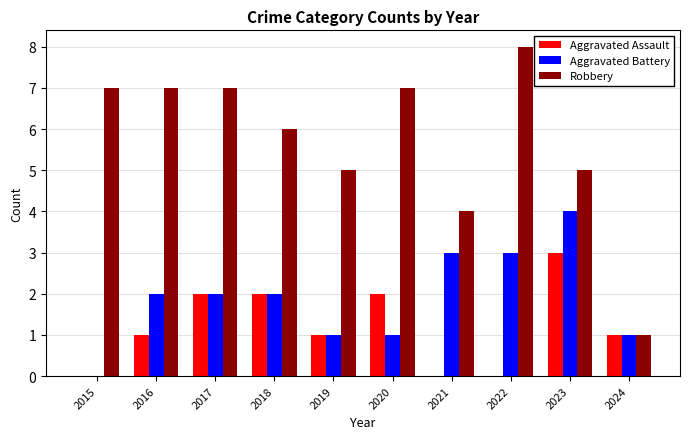

What is the sum of all Robbery values?

57